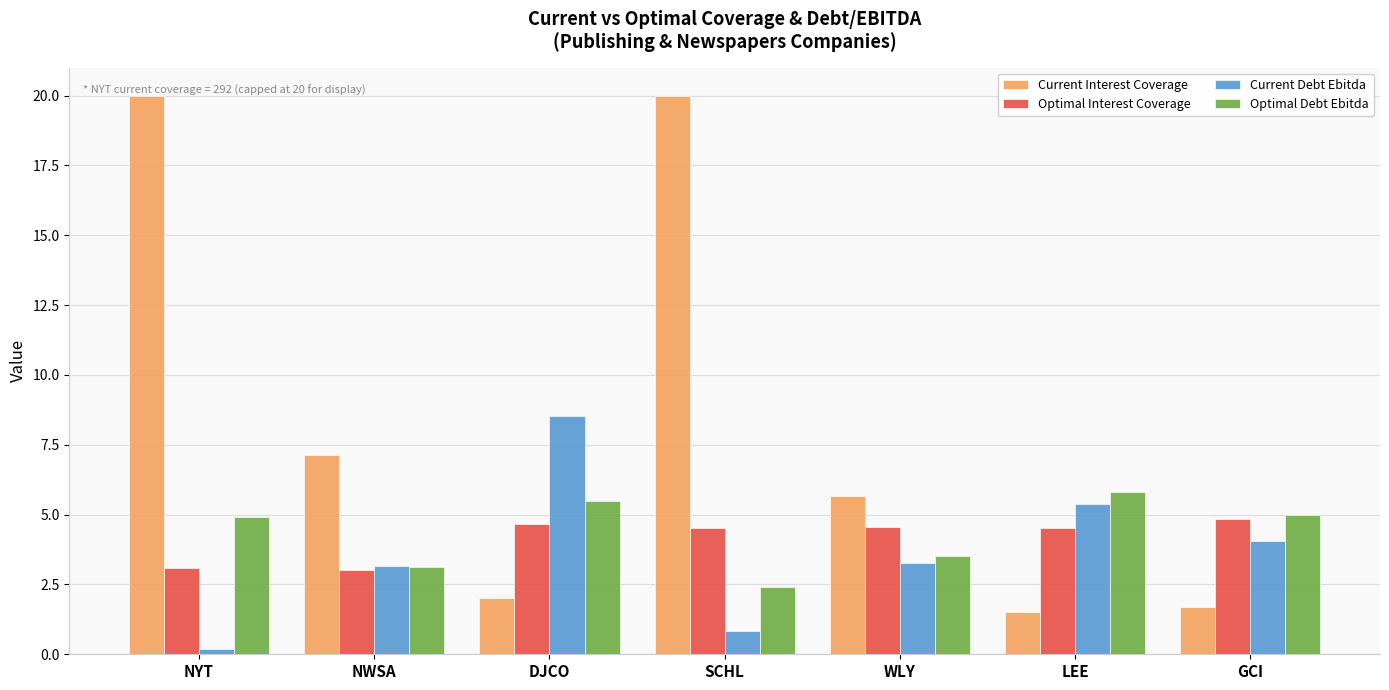

Are the bars horizontal?

No